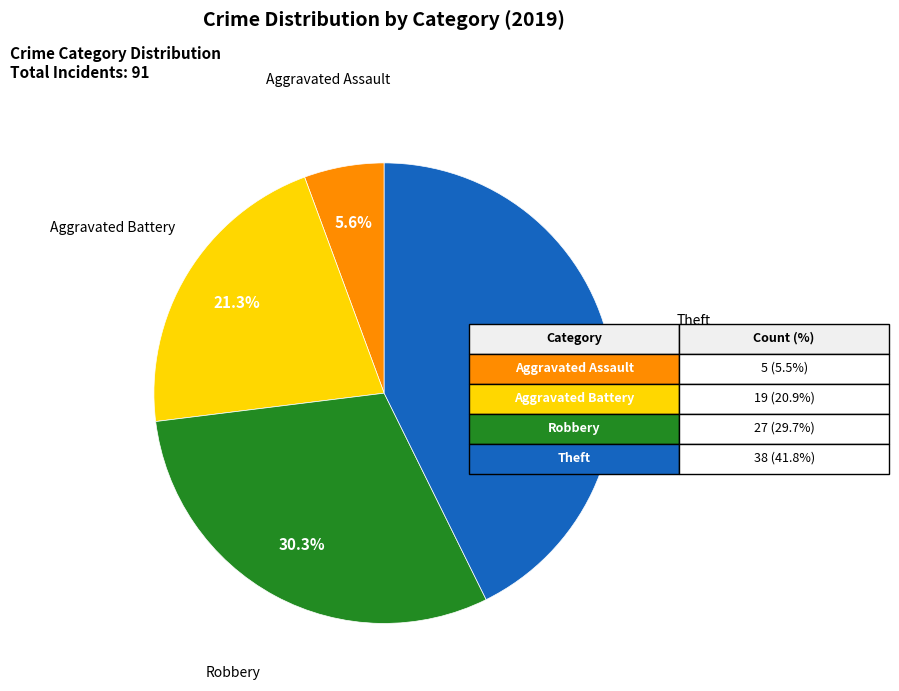

Is there a majority slice in this chart?

No